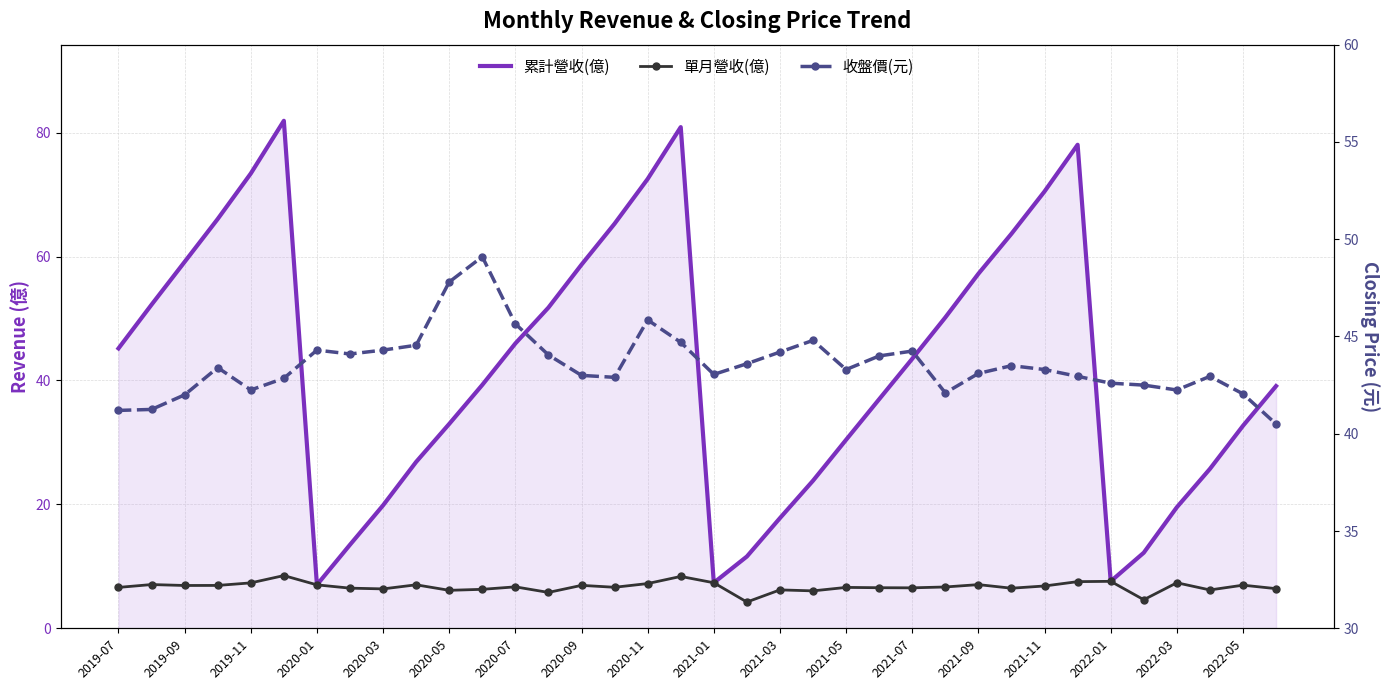

True or false: 單月營收(億) has a value of 7.2 at 2020-11.

True